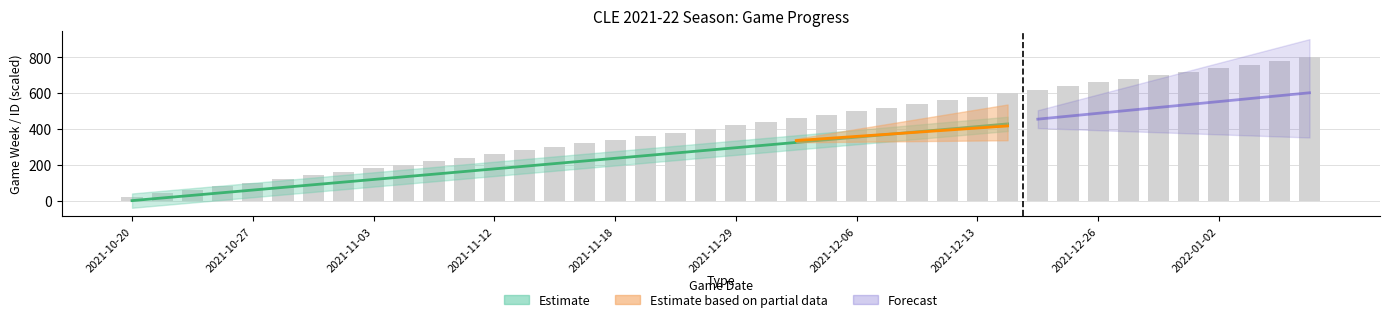

What is the difference between the maximum and minimum values?

780